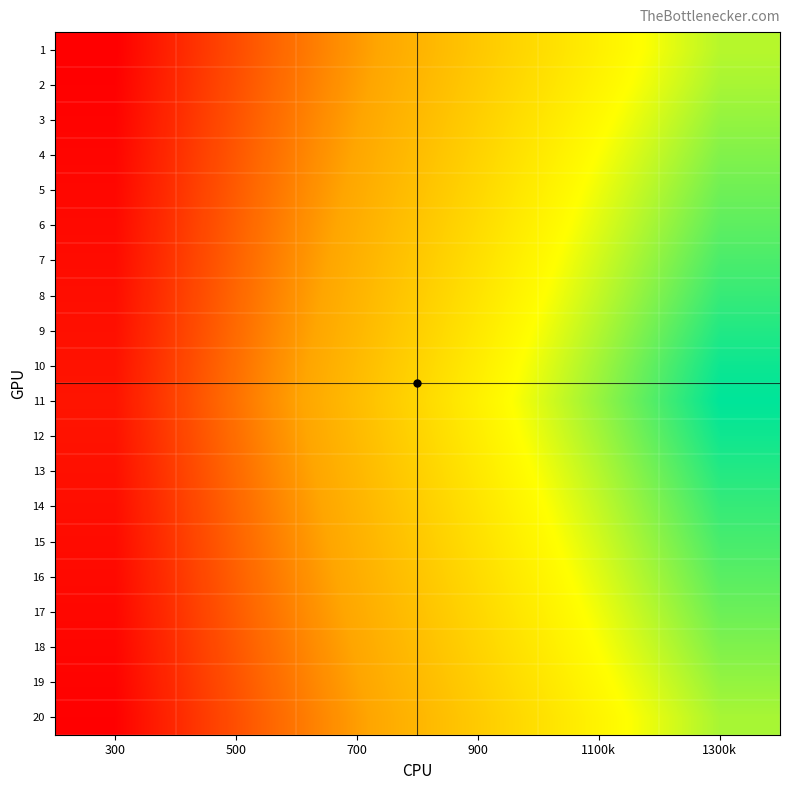

Which series has the largest range (max minus min)?

11